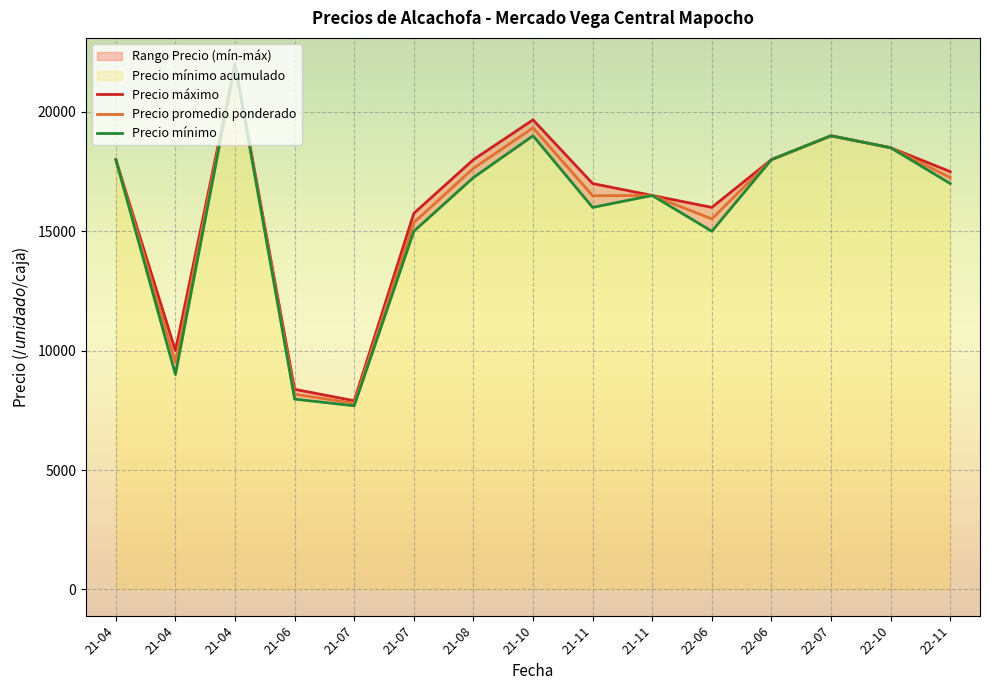

How many lines are shown in the chart?

3